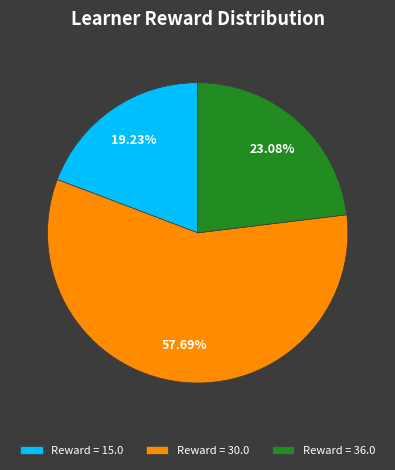

How many segments does this pie chart have?

3